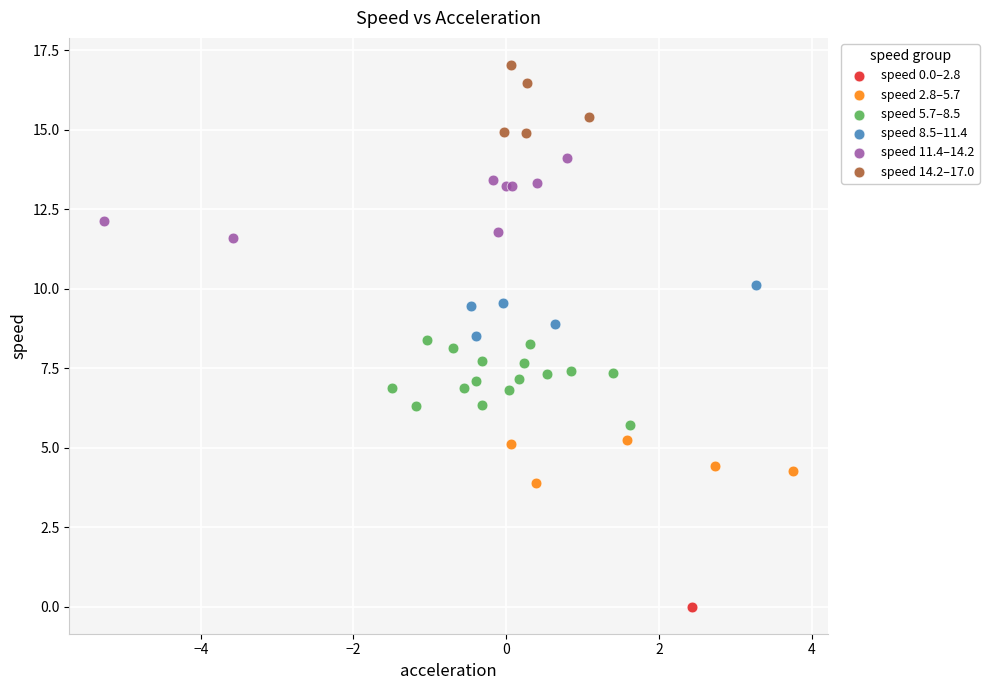

Which series contains the highest Y value?

speed 14.2–17.0